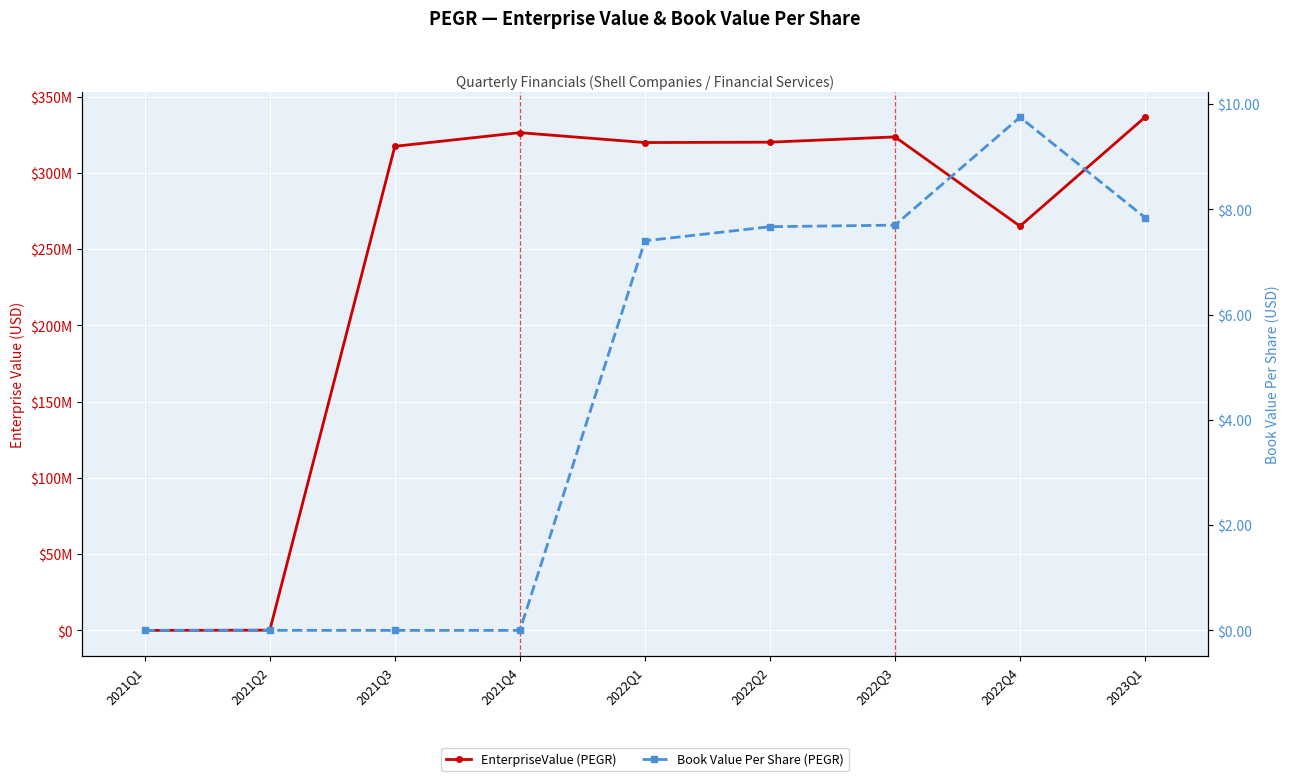

Does the chart display data point markers on the line(s)?

Yes